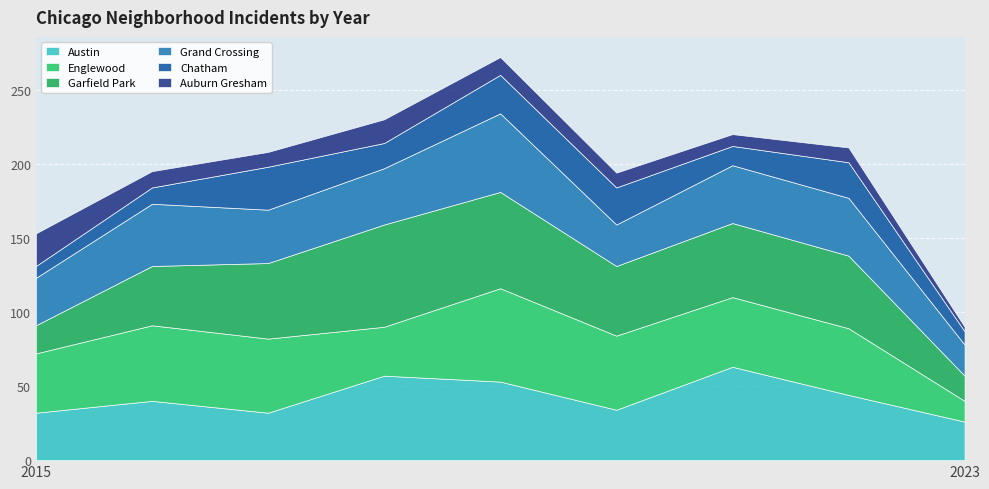

Where is Englewood nearest to the value 38?

2015